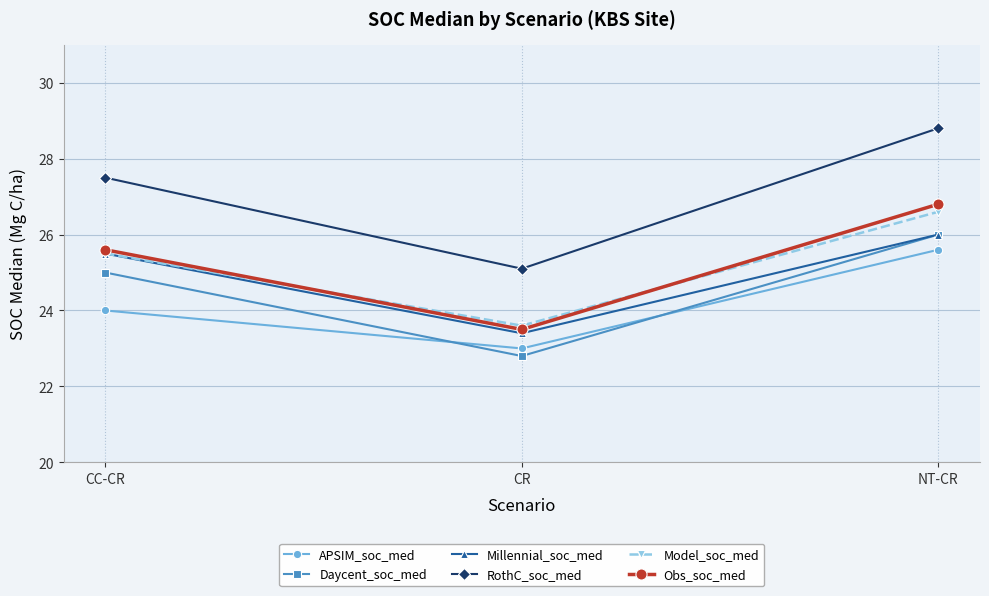

Is the value of Millennial_soc_med at CR greater than the value of Daycent_soc_med at NT-CR?

No